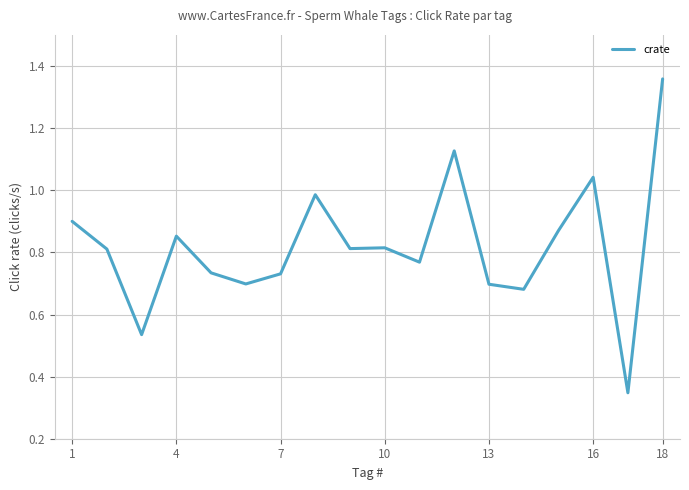

Which label corresponds to the largest value in the chart?

18